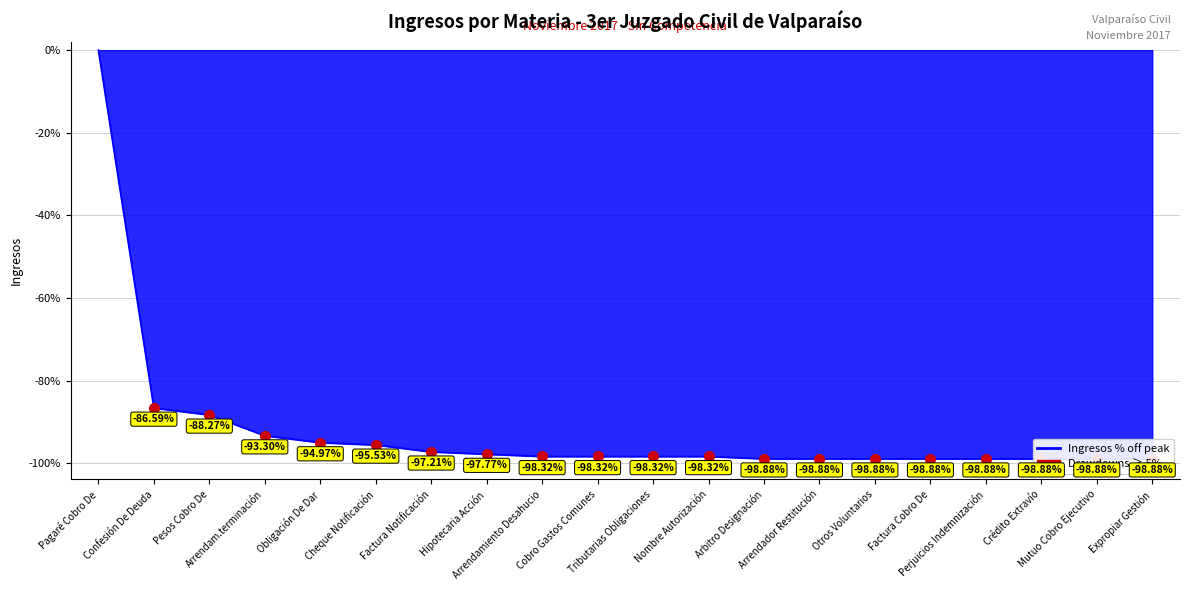

What is the change in value from Arrendam.terminación to Arrendamiento Desahucio?

-5.0